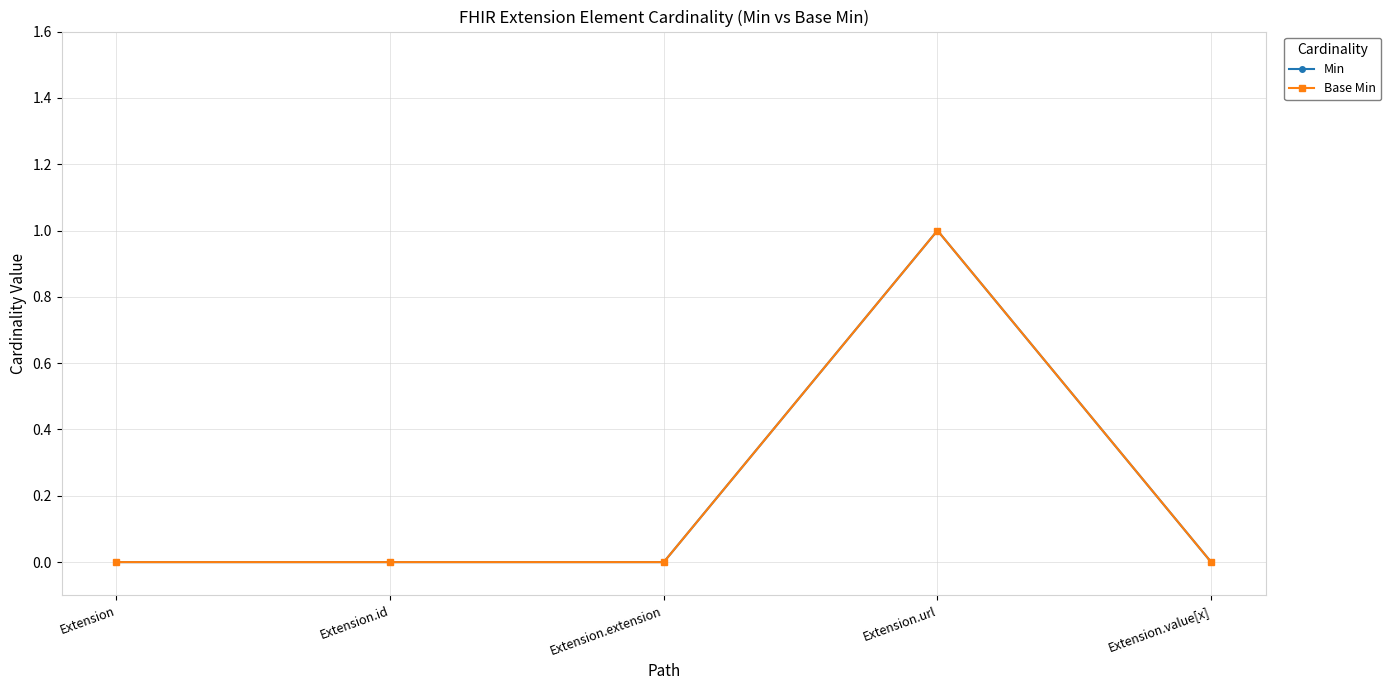

Reading left to right, what are all the values shown in this chart?

Min: Extension=0	Extension.id=0	Extension.extension=0	Extension.url=1	Extension.value[x]=0
Base Min: Extension=0	Extension.id=0	Extension.extension=0	Extension.url=1	Extension.value[x]=0